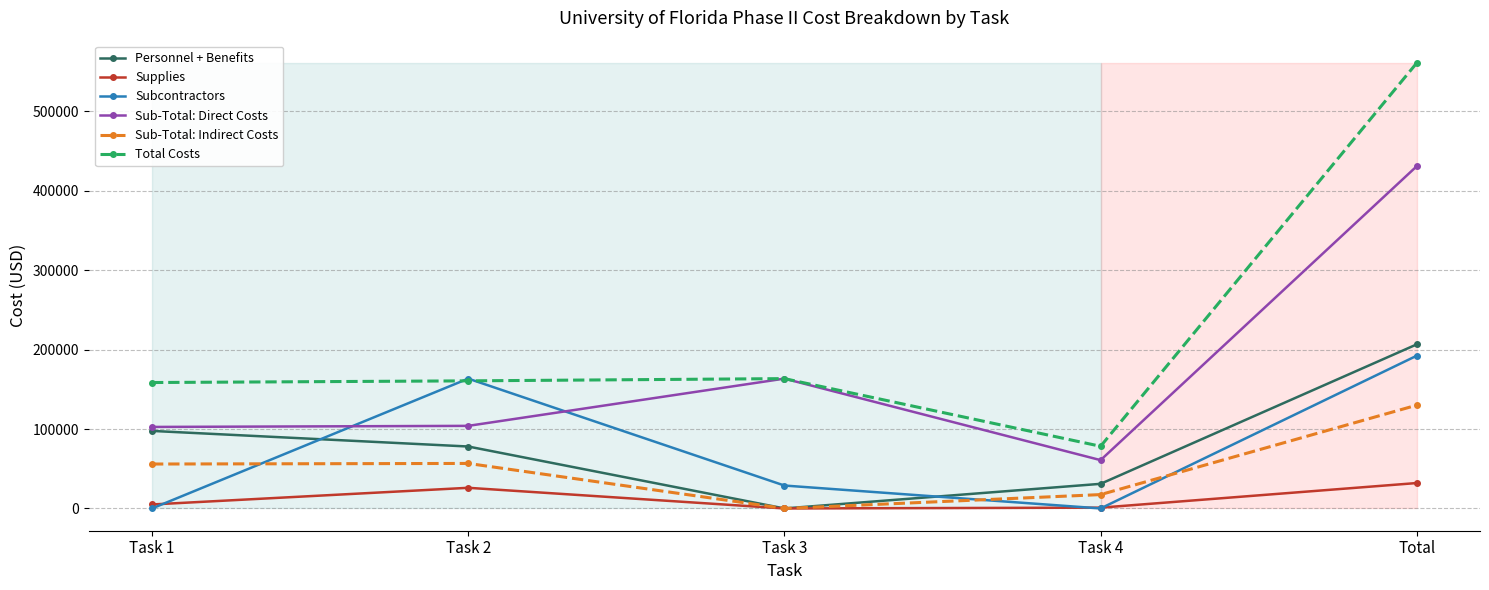

Which series ends up on top after the final intersection of Subcontractors and Personnel + Benefits?

Personnel + Benefits